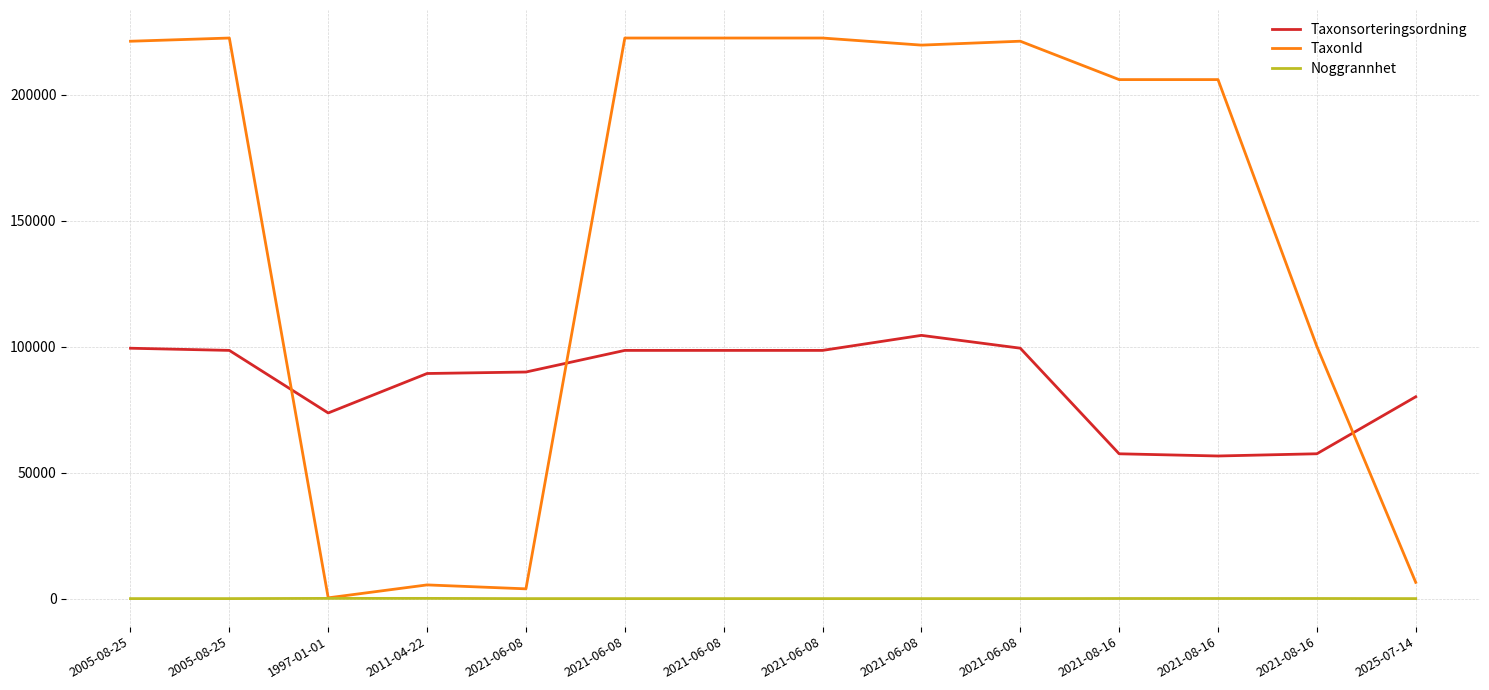

List the series in order of their peak value, lowest first.

Noggrannhet, Taxonsorteringsordning, TaxonId